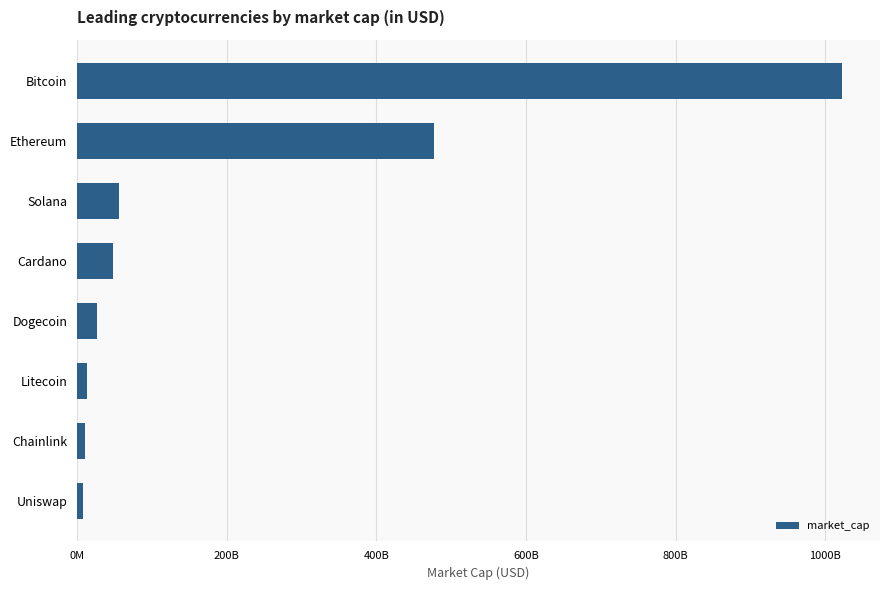

Are the bars horizontal?

Yes